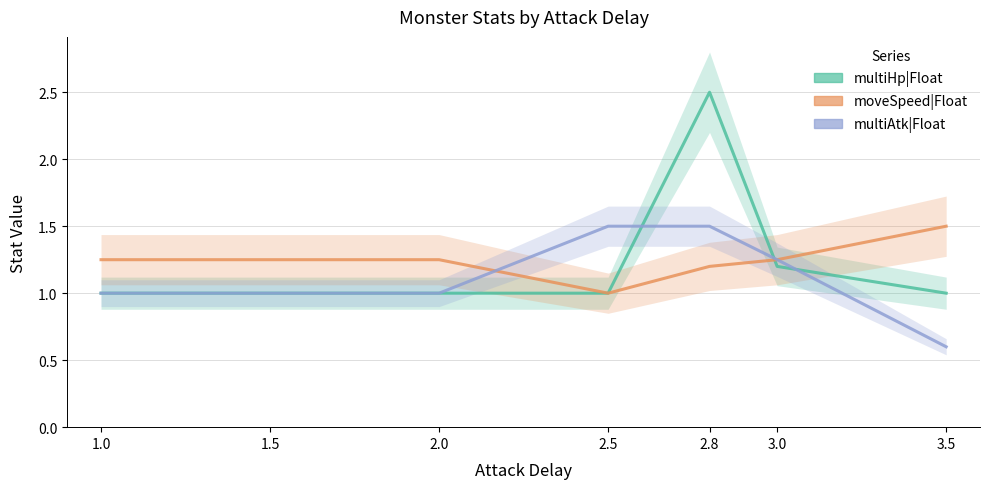

What is the total value across all series at 2.0?

3.2